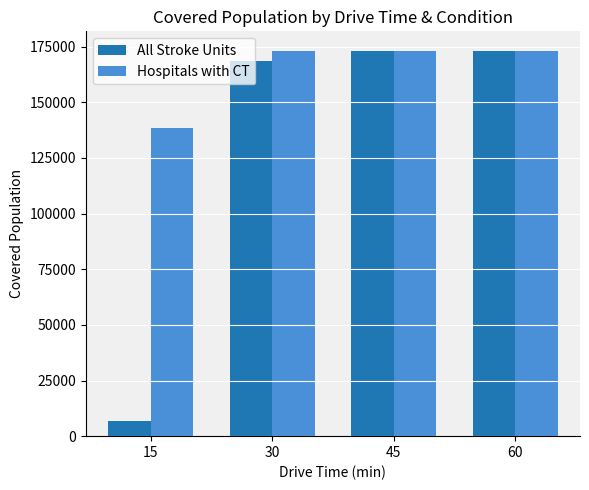

Which category has the lowest value in the Hospitals with CT series?

15